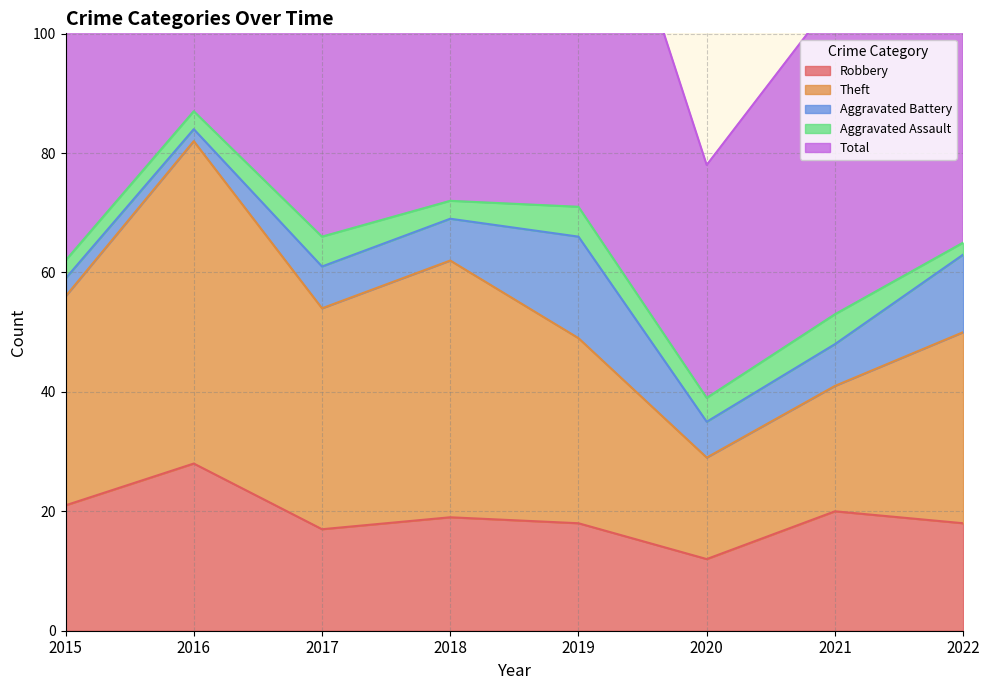

What is the value of the Theft point at the 7th from the left?

41